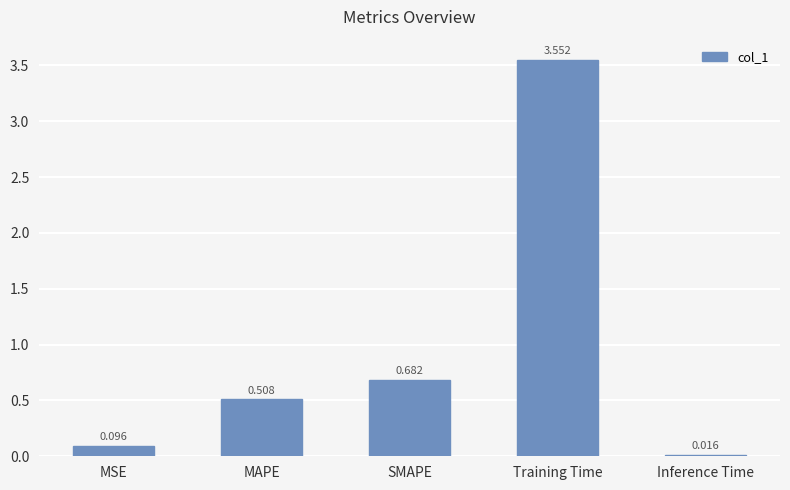

What is the label of the 3rd bar from the right?

SMAPE